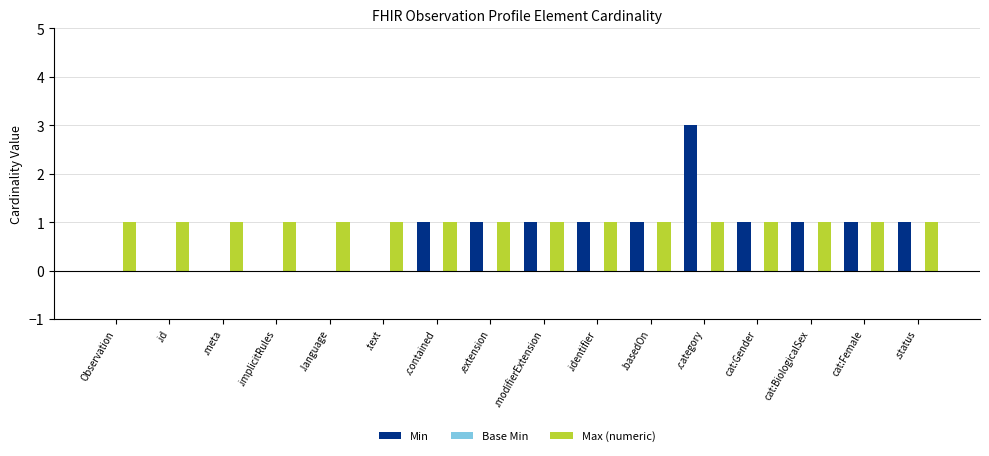

Which series has the largest total across all categories?

Max (numeric)